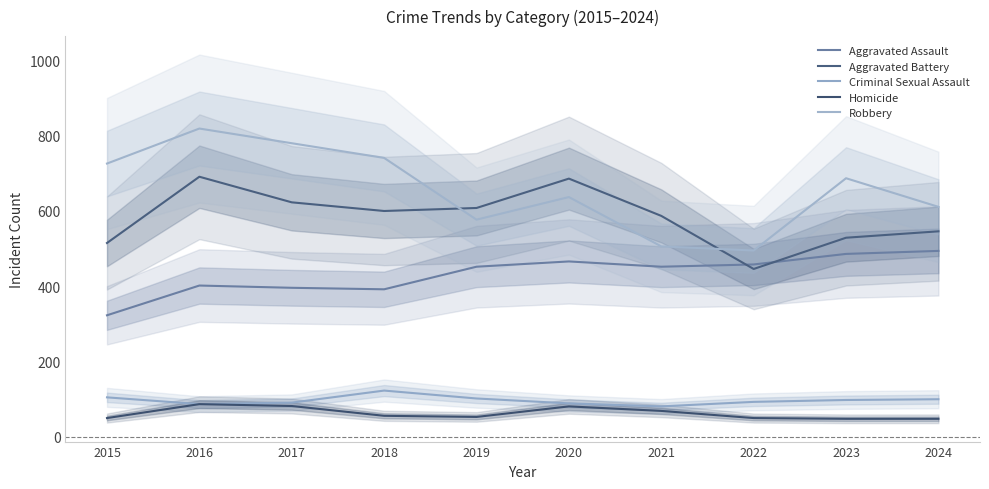

At which category does Aggravated Battery reach its first local peak?

2016